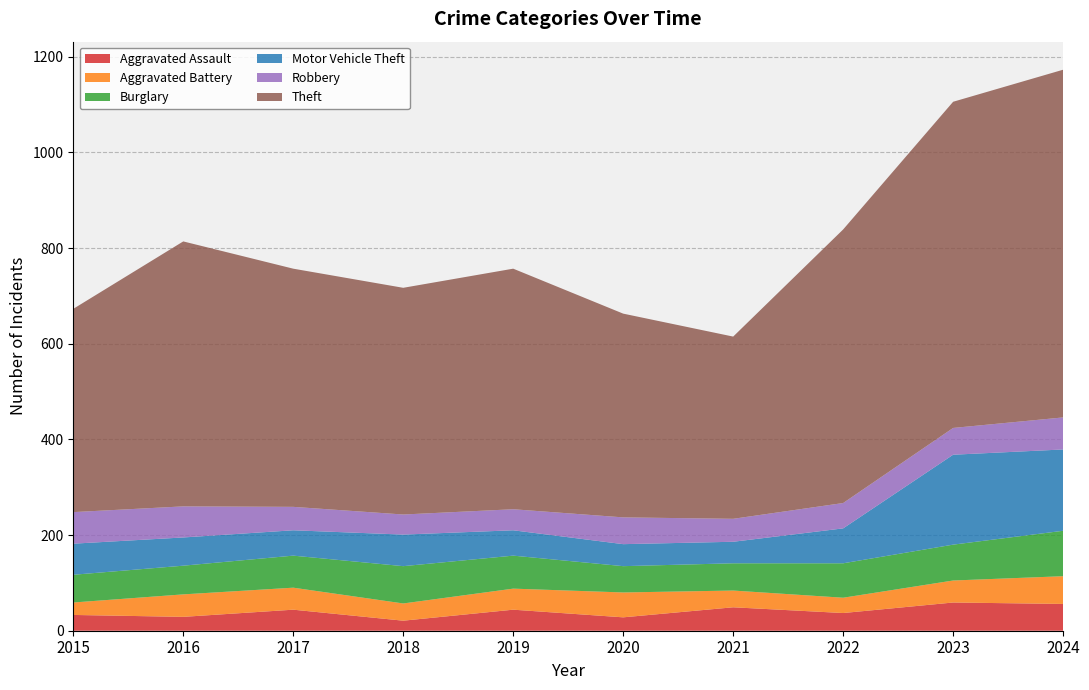

Reading left to right, what are all the values shown in this chart?

Aggravated Assault: 2015=33	2016=29	2017=44	2018=21	2019=44	2020=28	2021=49	2022=37	2023=59	2024=56
Aggravated Battery: 2015=26	2016=47	2017=46	2018=36	2019=44	2020=52	2021=35	2022=32	2023=46	2024=58
Burglary: 2015=58	2016=60	2017=67	2018=78	2019=69	2020=55	2021=57	2022=72	2023=75	2024=95
Motor Vehicle Theft: 2015=65	2016=59	2017=53	2018=66	2019=53	2020=46	2021=45	2022=73	2023=188	2024=170
Robbery: 2015=66	2016=65	2017=49	2018=42	2019=44	2020=56	2021=48	2022=53	2023=56	2024=67
Theft: 2015=425	2016=554	2017=498	2018=474	2019=503	2020=426	2021=381	2022=572	2023=682	2024=727